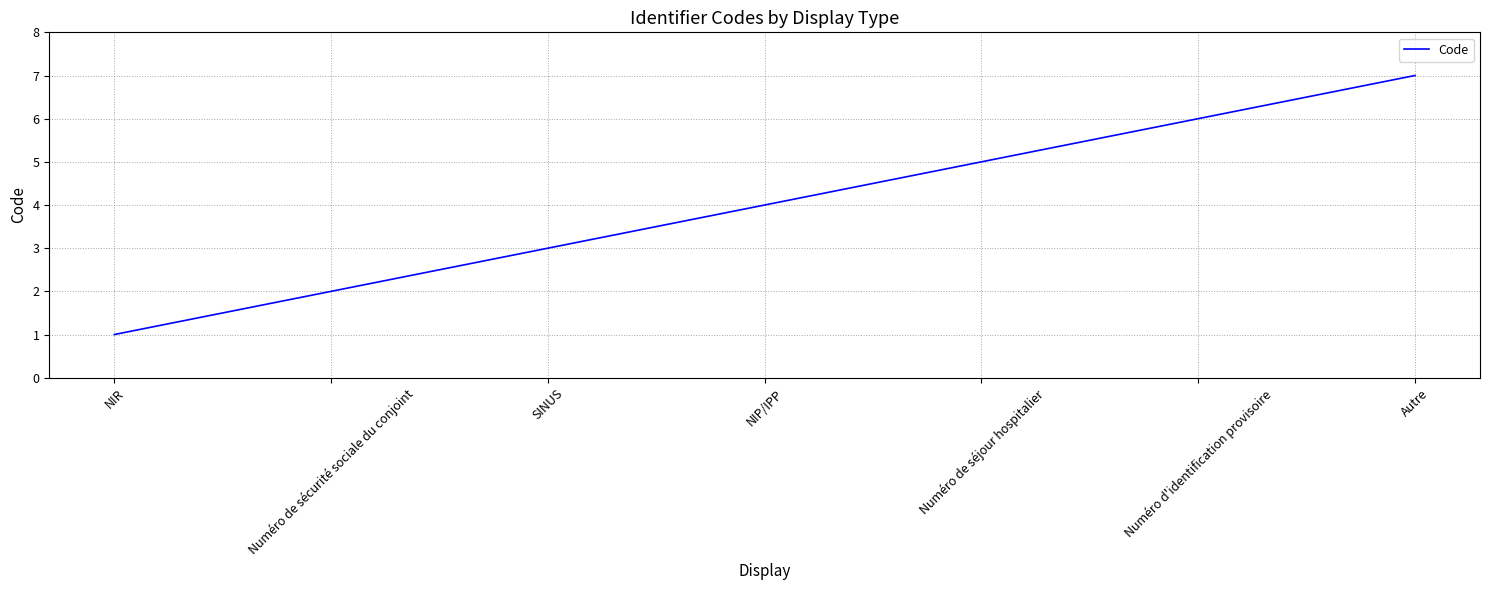

What value does the data have at Autre?

7